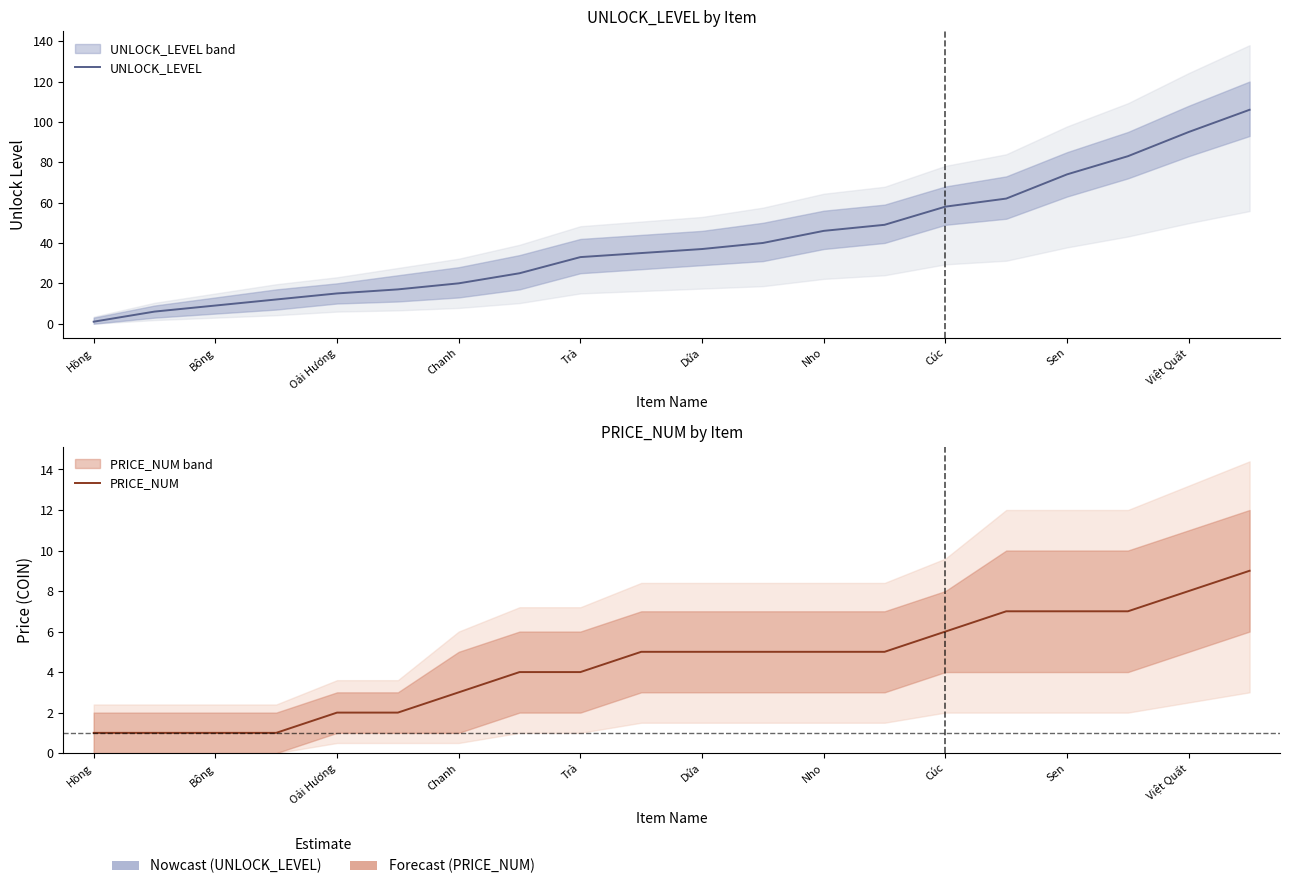

Which series changed the most between Hồng and Việt Quất?

UNLOCK_LEVEL